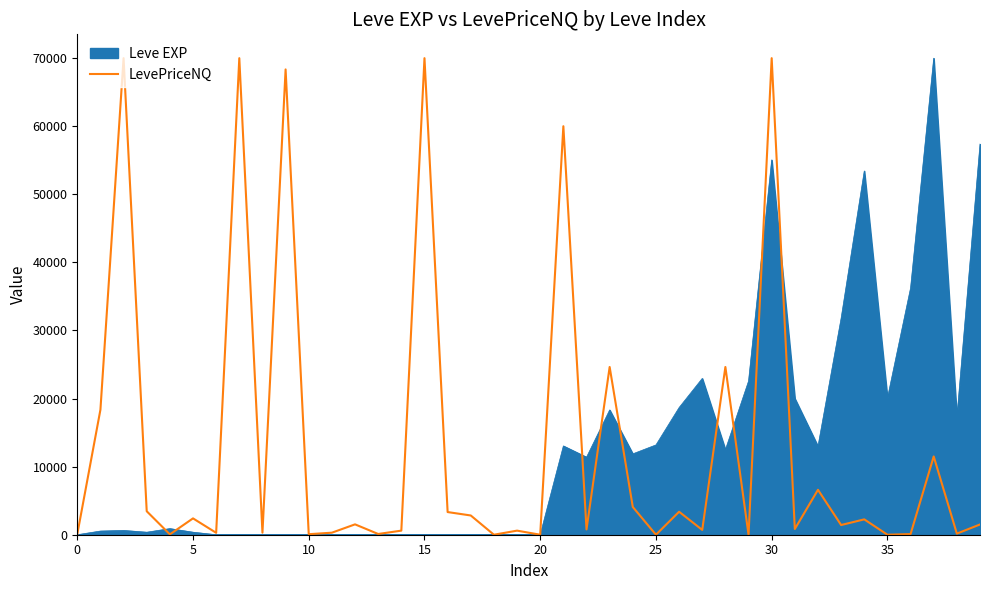

What is the maximum value for Leve EXP?

70000.0